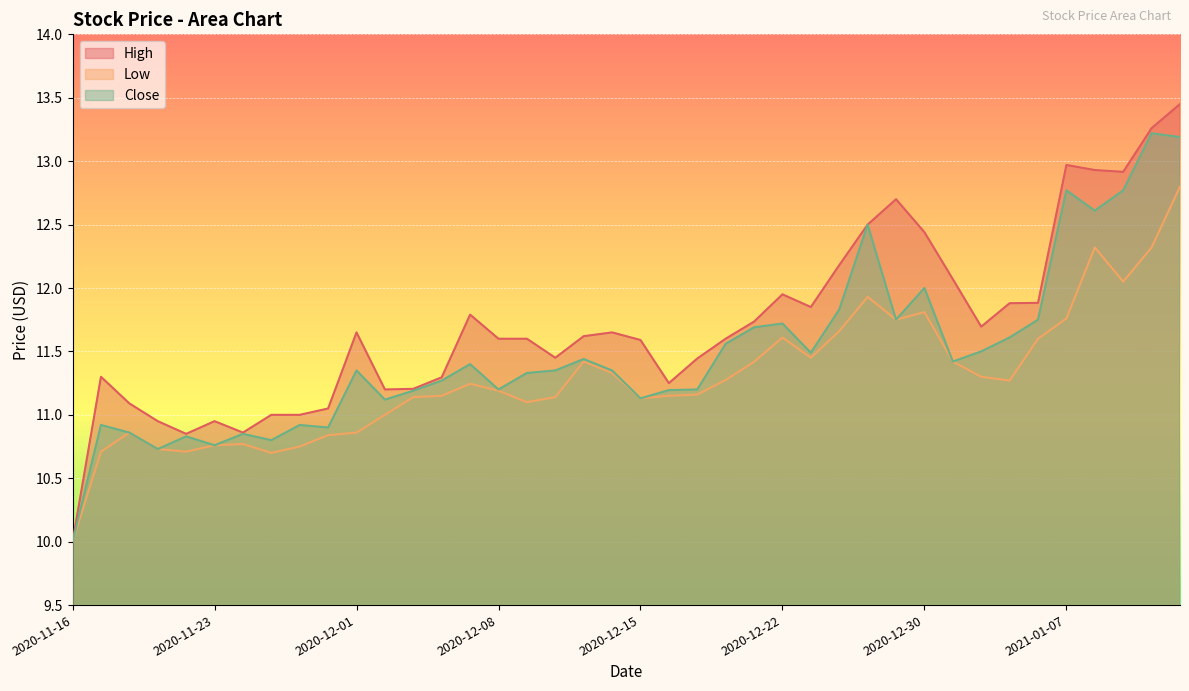

At 2020-11-19, list the series in order from smallest to largest.

Low, Close, High